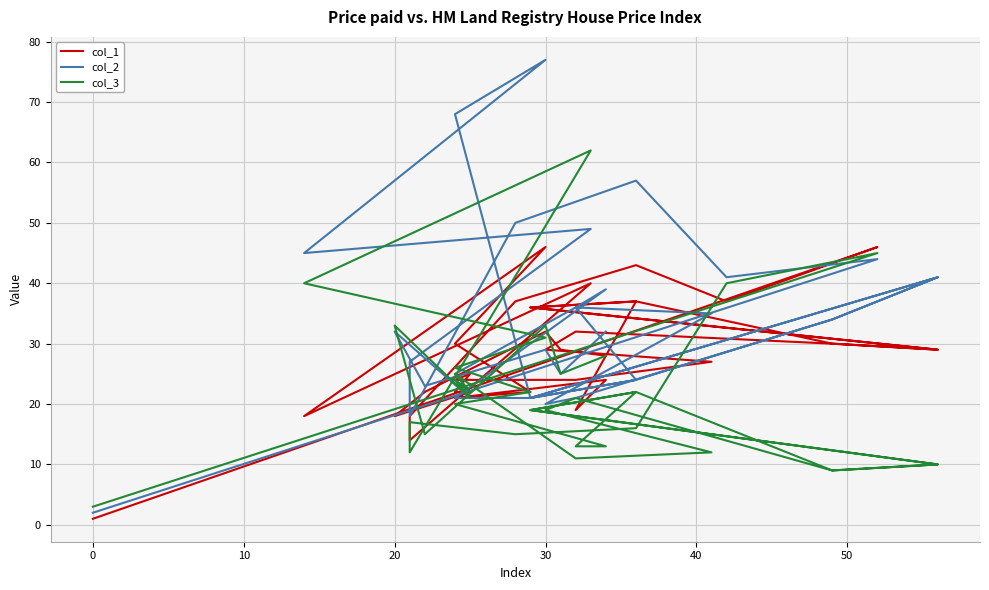

Which series has the largest total across all categories?

col_2